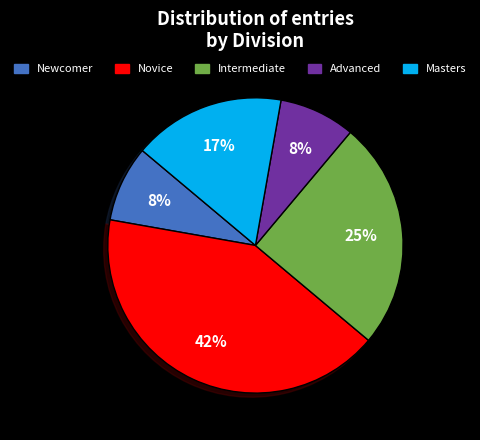

The Masters slice represents 17% of the pie. True or false?

True